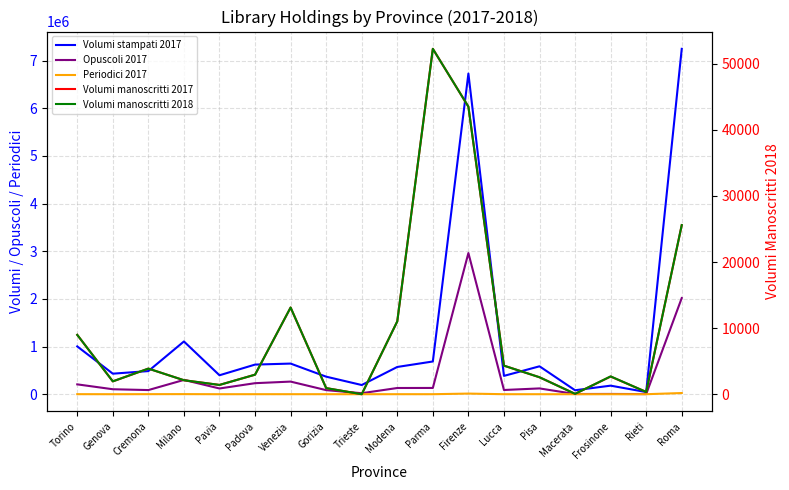

What is the label of the 2nd point from the left?

Genova